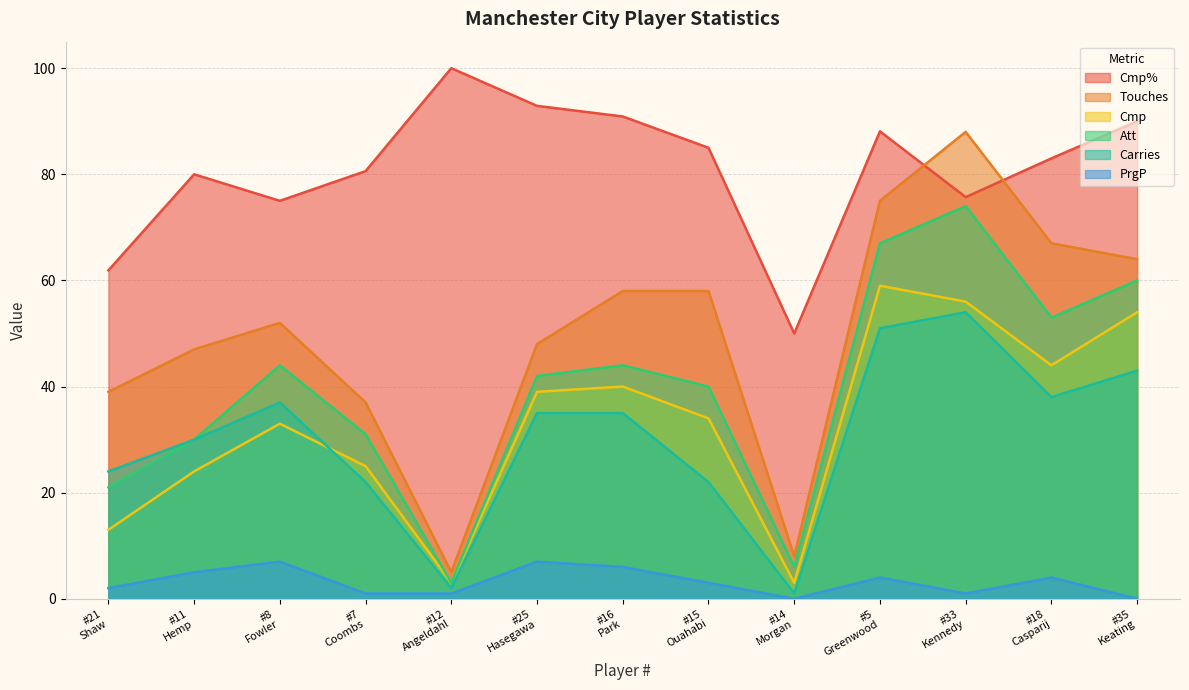

How many lines are shown in the chart?

6